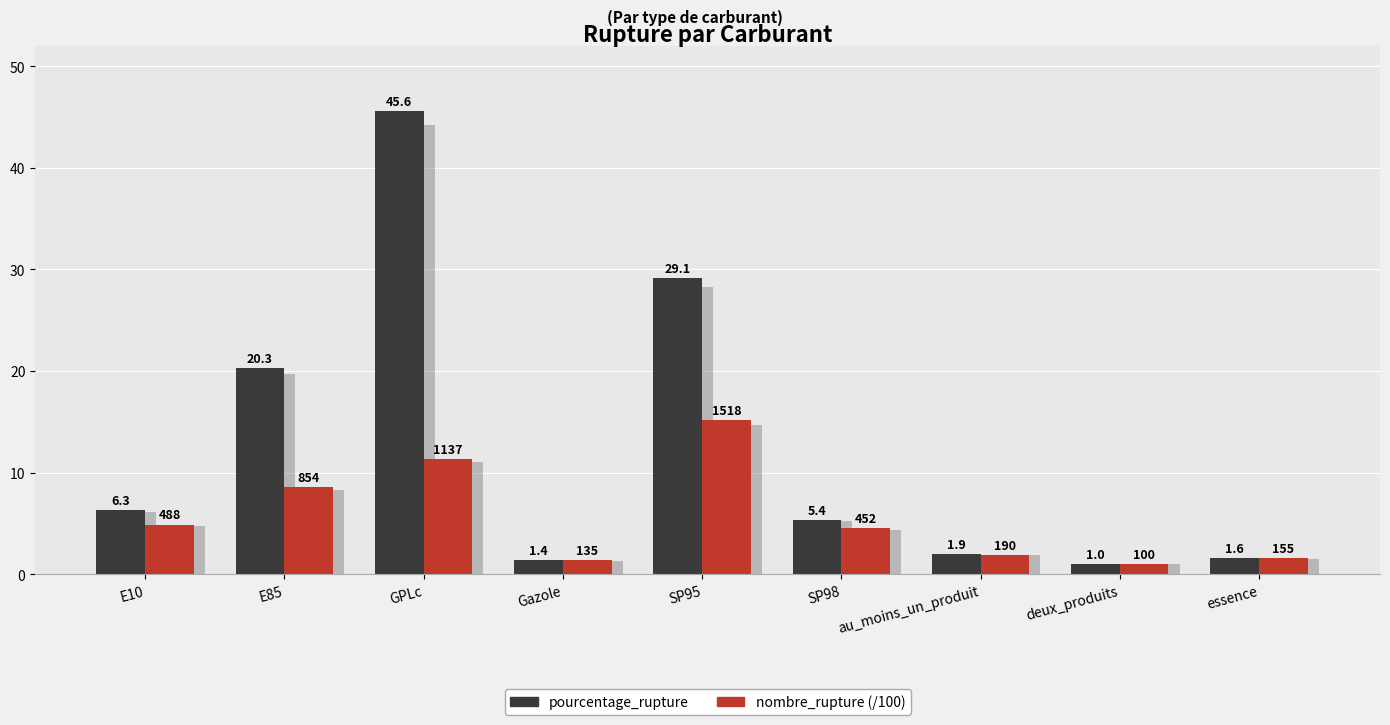

What is the difference between the maximum and second lowest values in the nombre_rupture (/100) series?

13.8